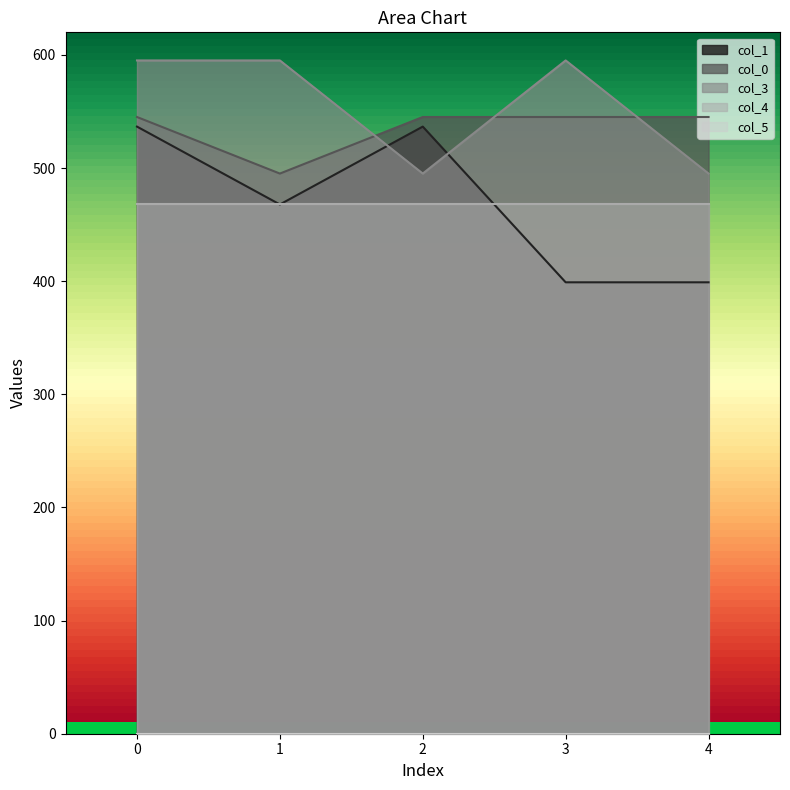

At which category does col_3 reach its first local peak?

3